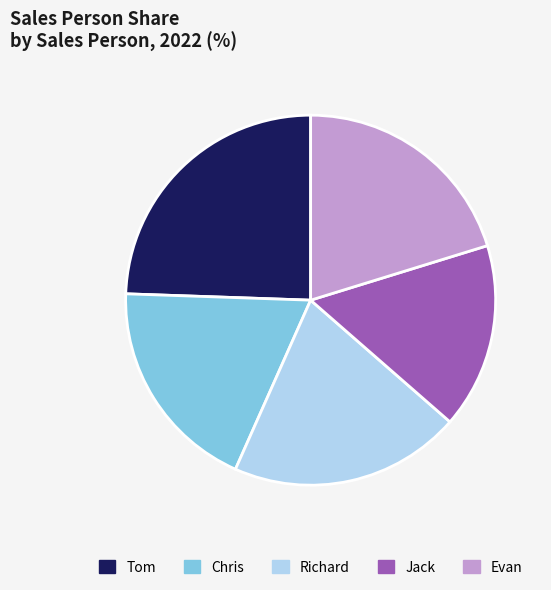

Is it true that Jack is 9% of the pie?

False